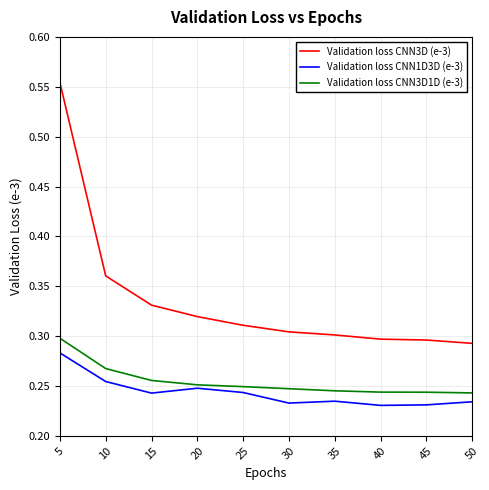

Which category has the highest value in the Validation loss CNN3D1D (e-3) series?

5